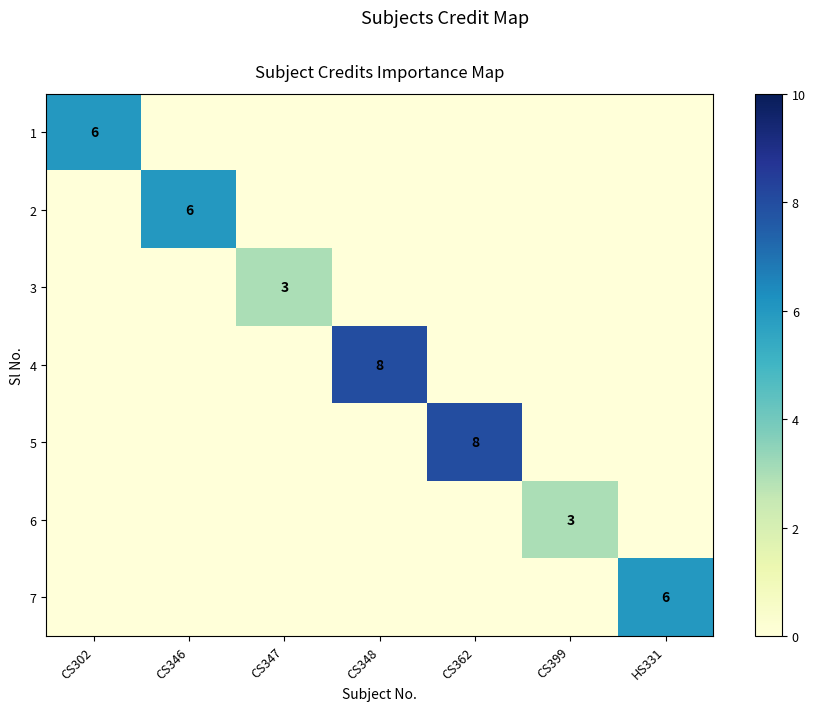

The 5 series shows 13 at CS362. True or false?

False